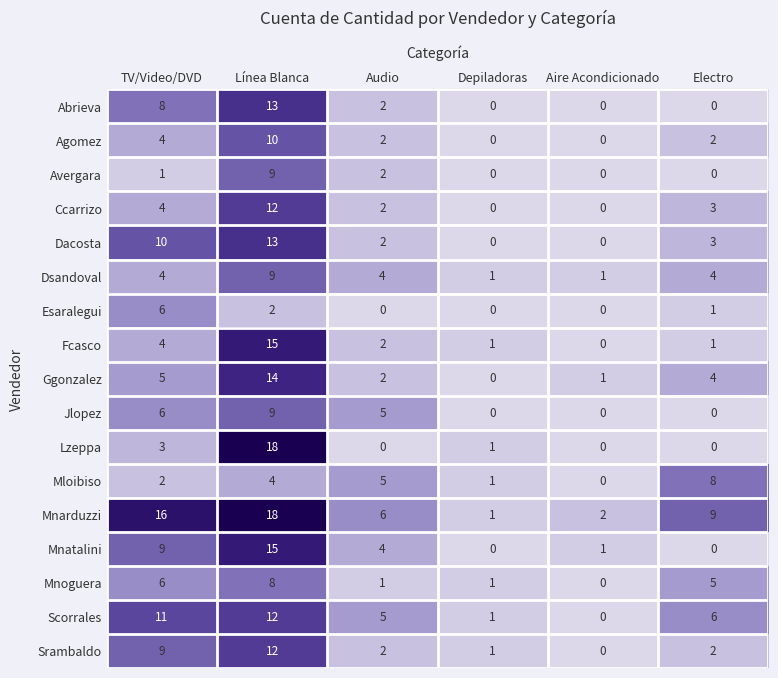

What is the sum of all Dsandoval values?

23